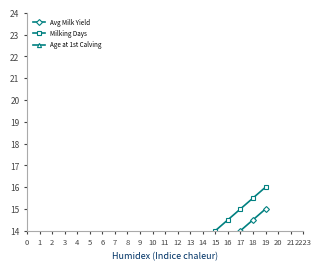

Rank the categories by Avg Milk Yield value from lowest to highest.

1, 2, 0, 3, 4, 5, 6, 7, 8, 9, 10, 11, 12, 13, 14, 15, 16, 17, 18, 19